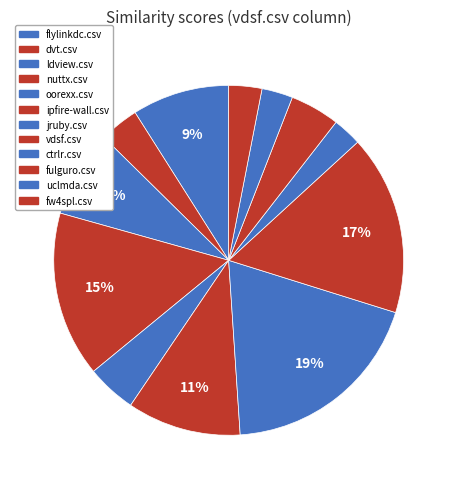

Which has a higher value, oorexx.csv or ldview.csv?

ldview.csv